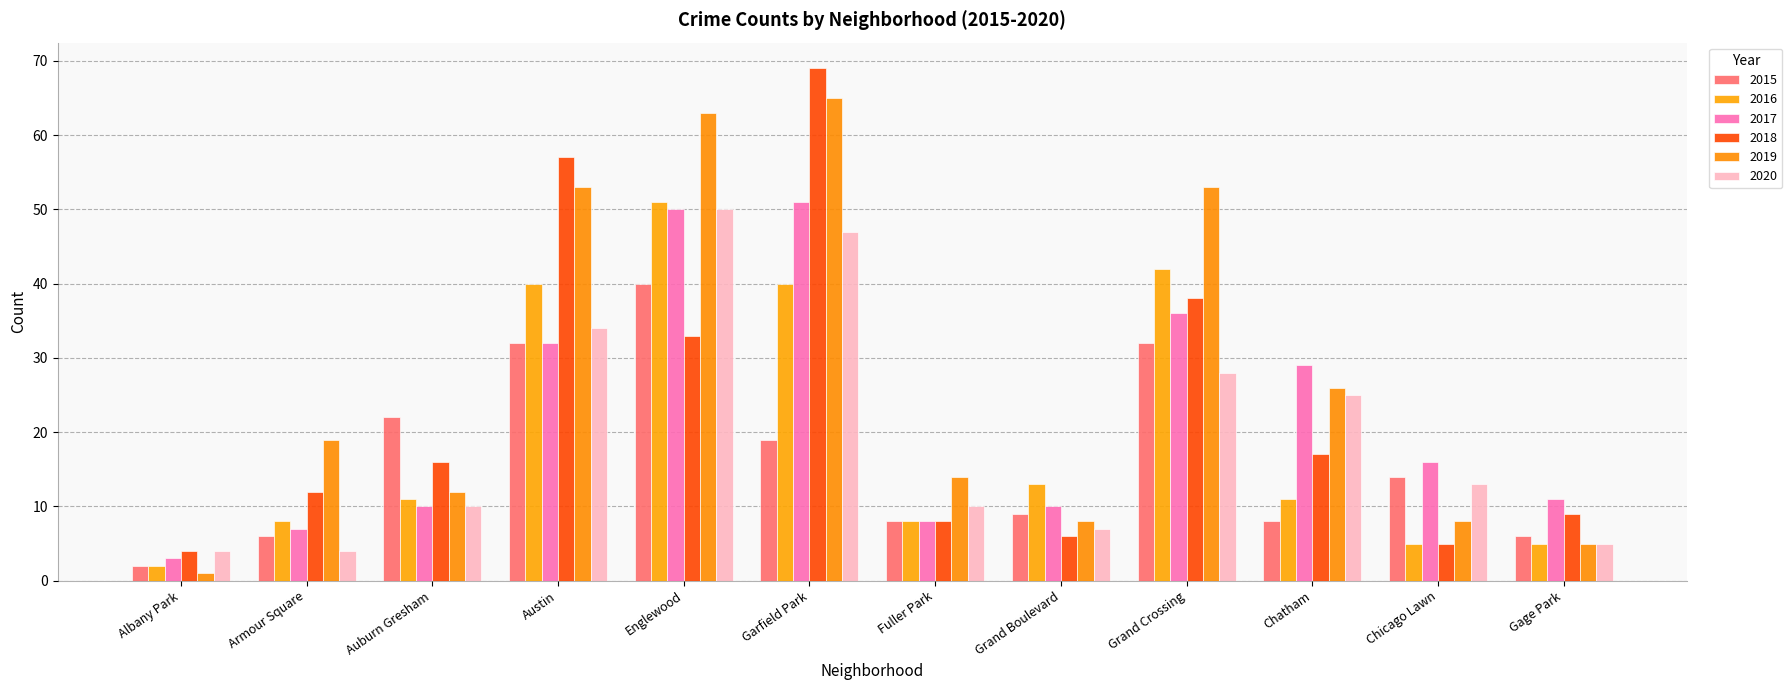

Reading left to right, transcribe all the data shown in this chart.

2015: 2	6	22	32	40	19	8	9	32	8	14	6
2016: 2	8	11	40	51	40	8	13	42	11	5	5
2017: 3	7	10	32	50	51	8	10	36	29	16	11
2018: 4	12	16	57	33	69	8	6	38	17	5	9
2019: 1	19	12	53	63	65	14	8	53	26	8	5
2020: 4	4	10	34	50	47	10	7	28	25	13	5